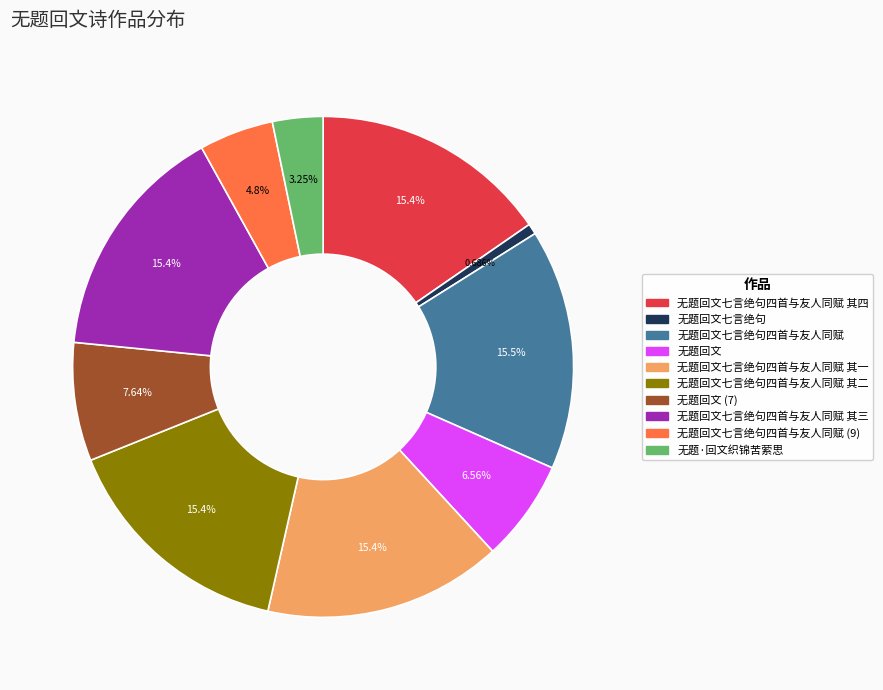

Does any single category account for the majority?

No